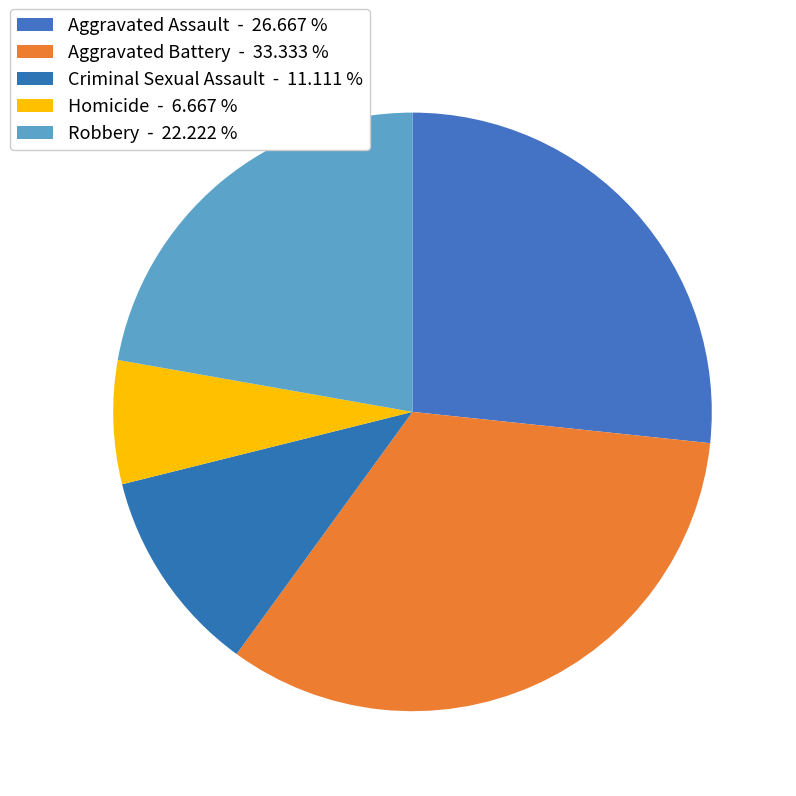

How many segments does this pie chart have?

5